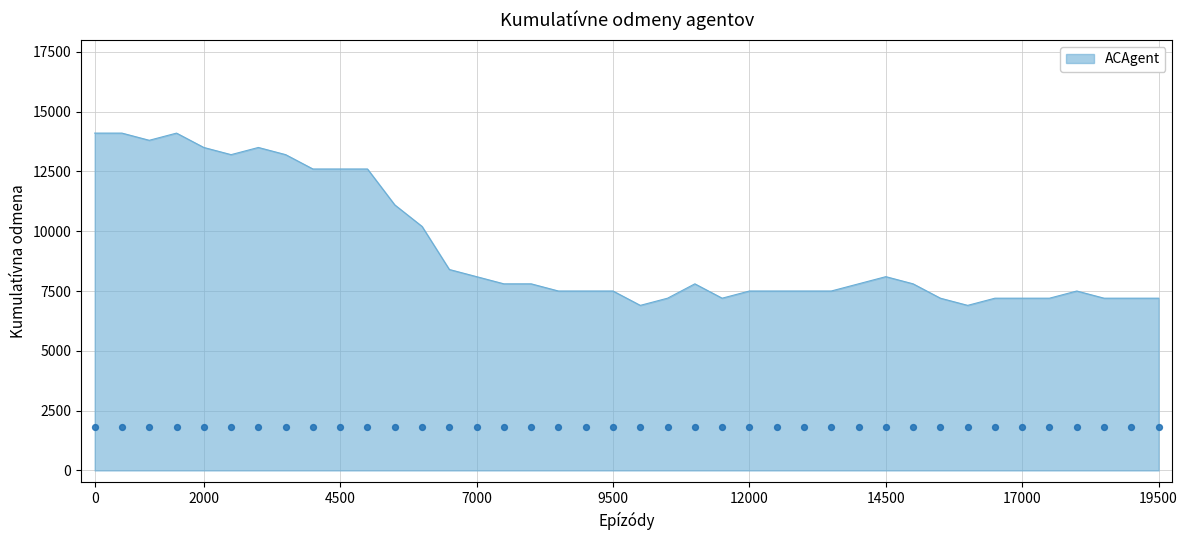

What is the lowest value of the ACAgent series?

6900